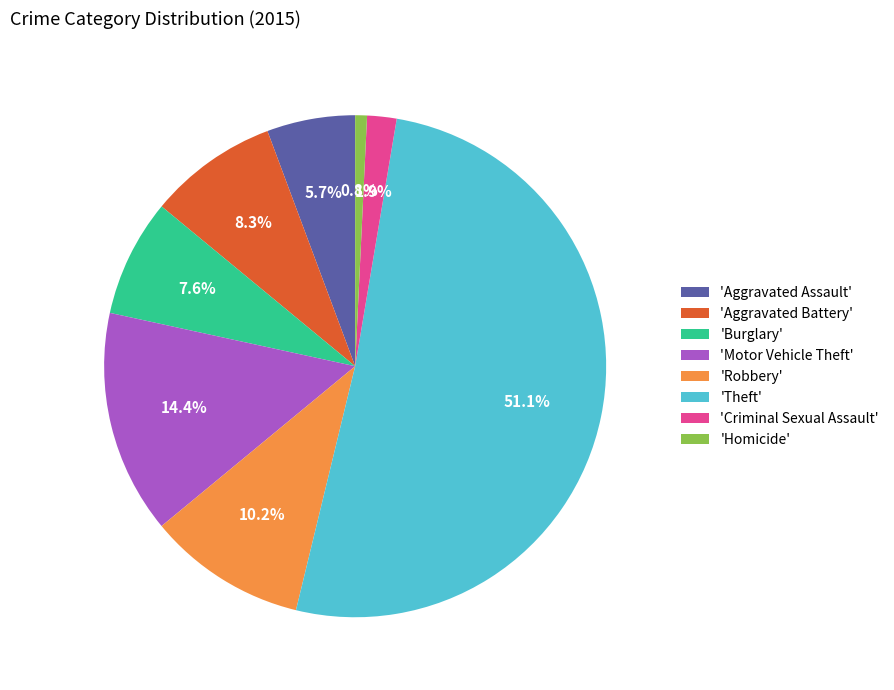

Rank the categories by value from highest to lowest.

'Theft', 'Motor Vehicle Theft', 'Robbery', 'Aggravated Battery', 'Burglary', 'Aggravated Assault', 'Criminal Sexual Assault', 'Homicide'